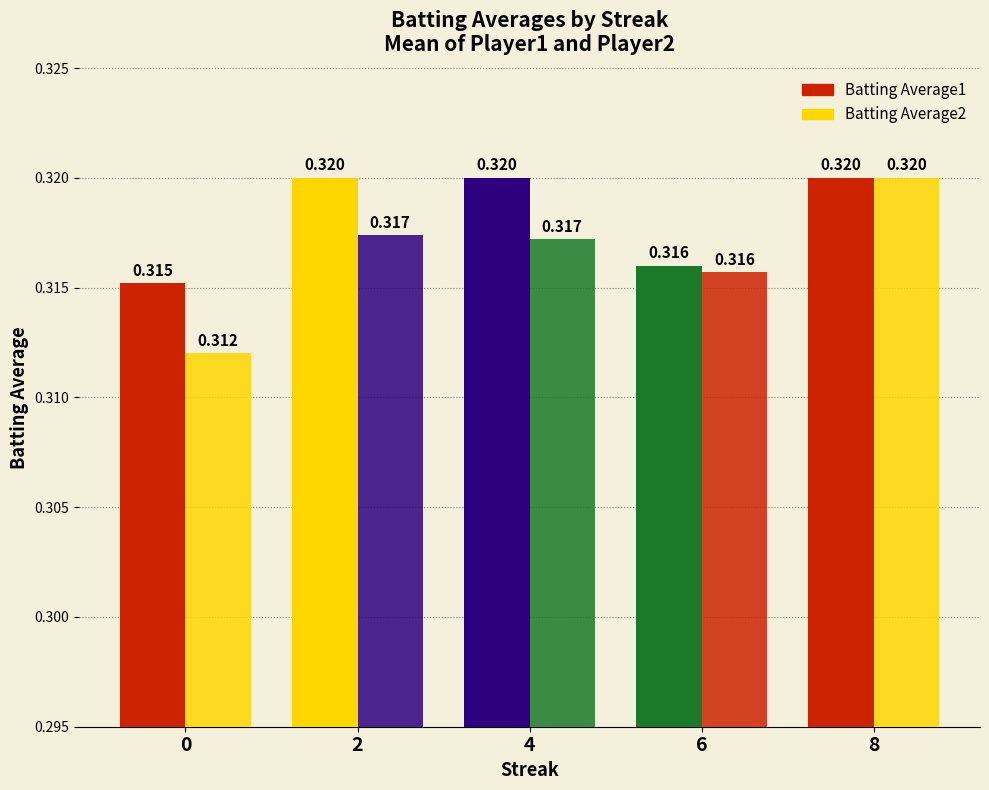

Reading left to right, transcribe all the data shown in this chart.

Batting Average1: 0.3	0.3	0.3	0.3	0.3
Batting Average2: 0.3	0.3	0.3	0.3	0.3